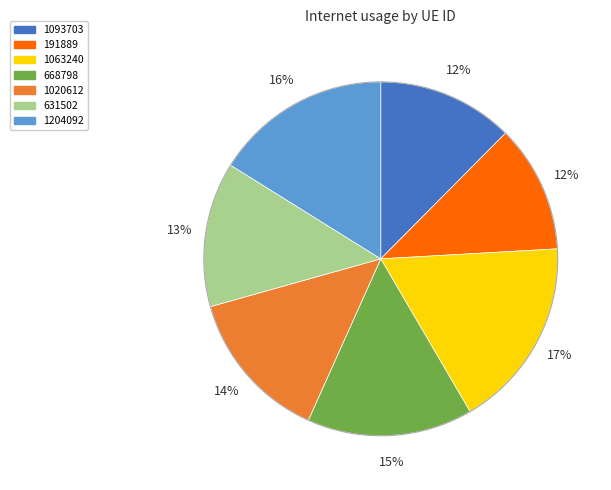

To the nearest percent, what is the difference between the 1204092 and 1063240 slice percentages?

1%